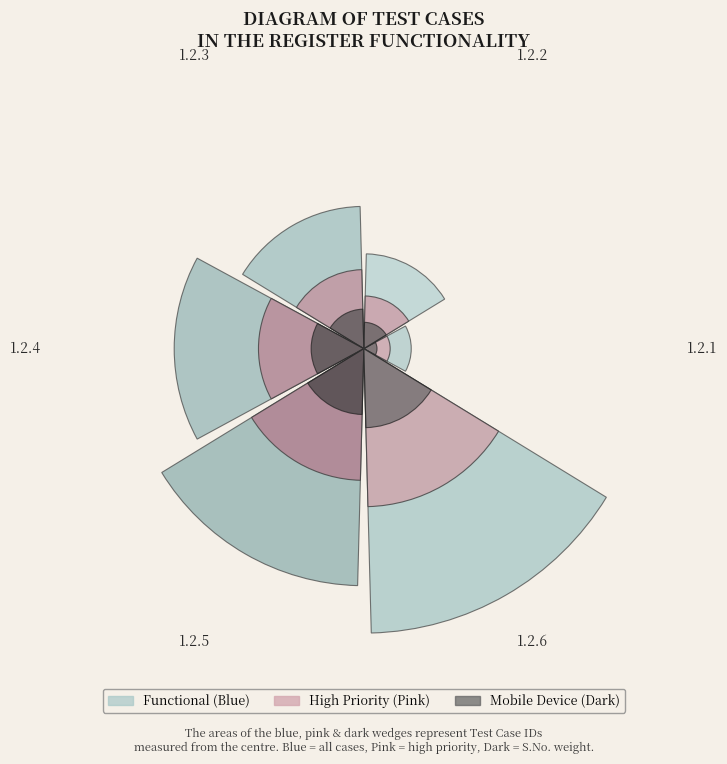

To the nearest percent, what percentage of the pie is 1.2.6?

29%